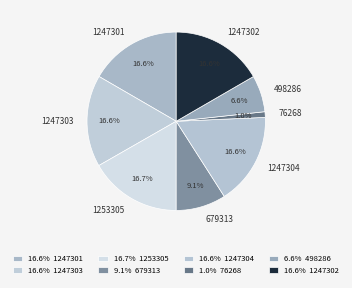

Combined, do 1247301 and 498286 account for over 50%?

No